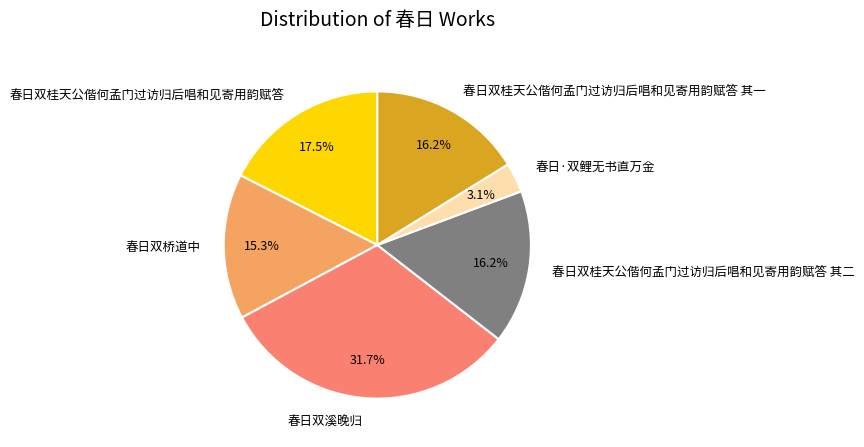

Combined, do 春日双桂天公偕何孟门过访归后唱和见寄用韵赋答 and 春日·双鲤无书直万金 account for over 50%?

No